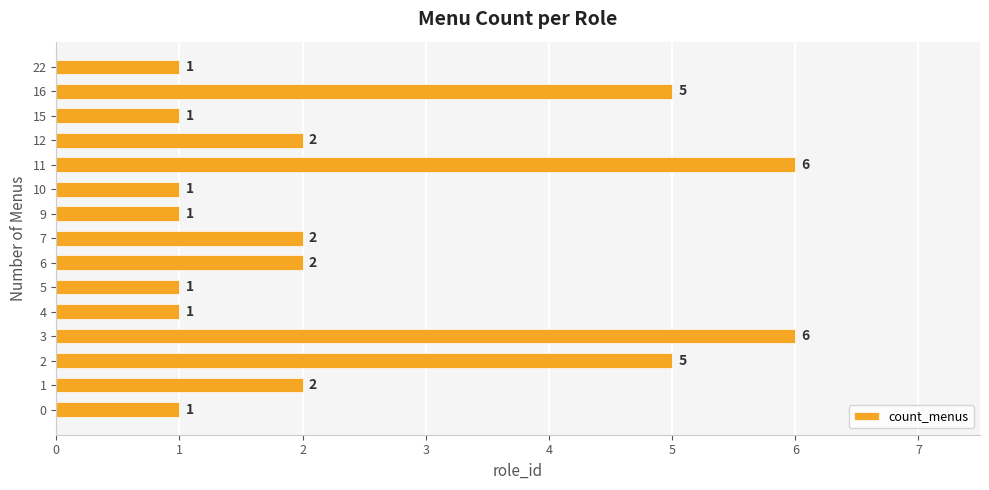

The chart shows a value of 3 at 3. True or false?

False